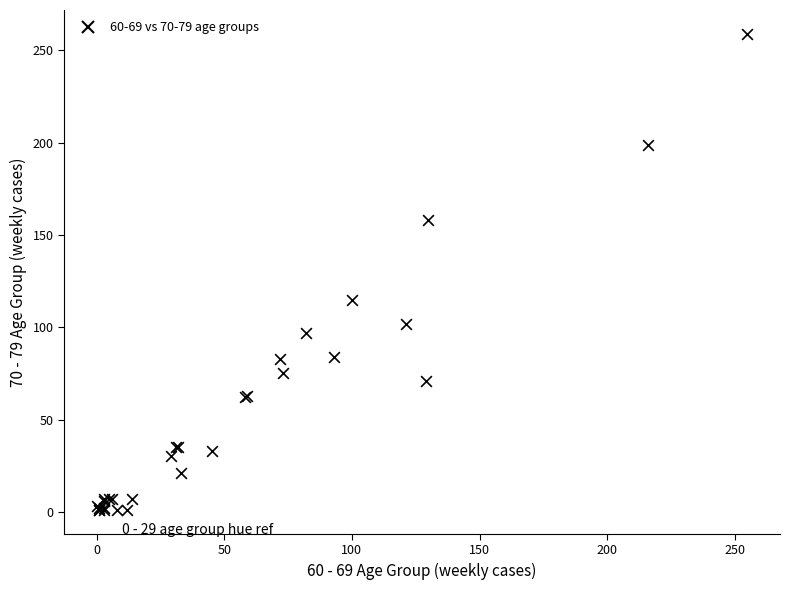

What Y value in the scatter plot is closest to 130?

115